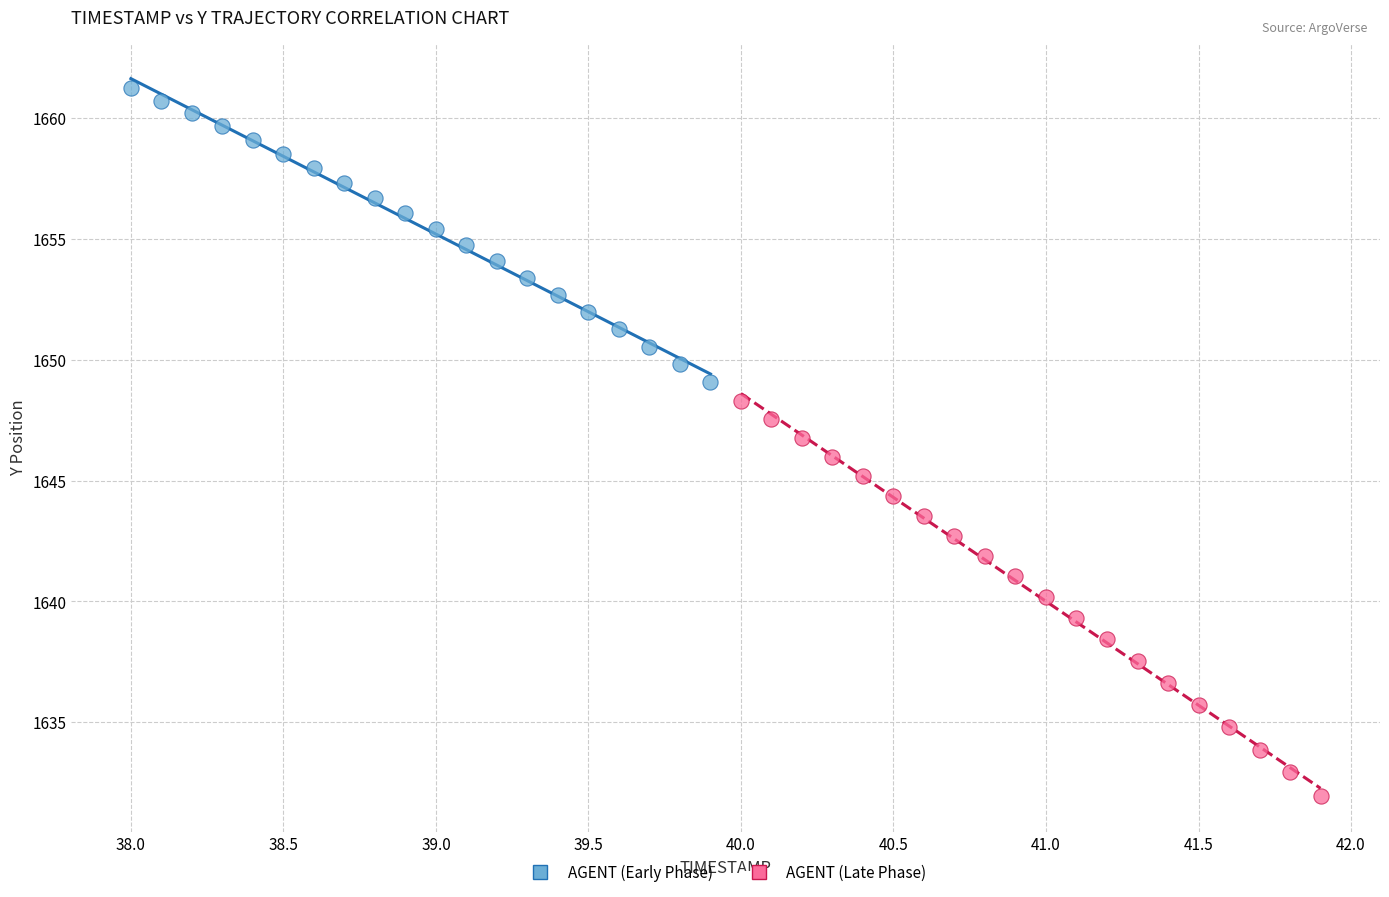

Which series contains the lowest Y value?

AGENT (Late Phase)